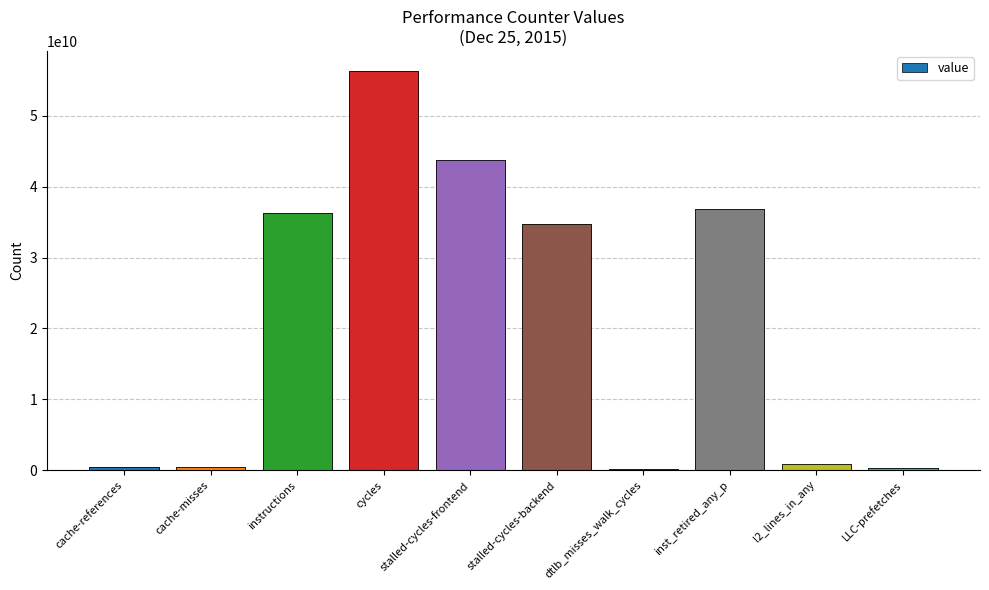

Which label corresponds to the largest value in the chart?

cycles